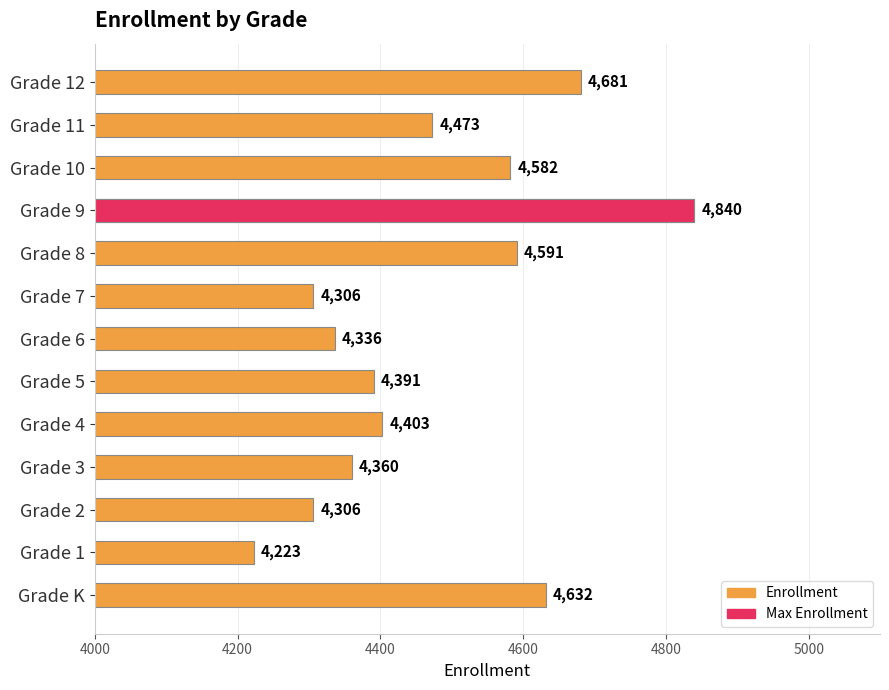

Reading left to right, transcribe all the data shown in this chart.

4632	4223	4306	4360	4403	4391	4336	4306	4591	4840	4582	4473	4681